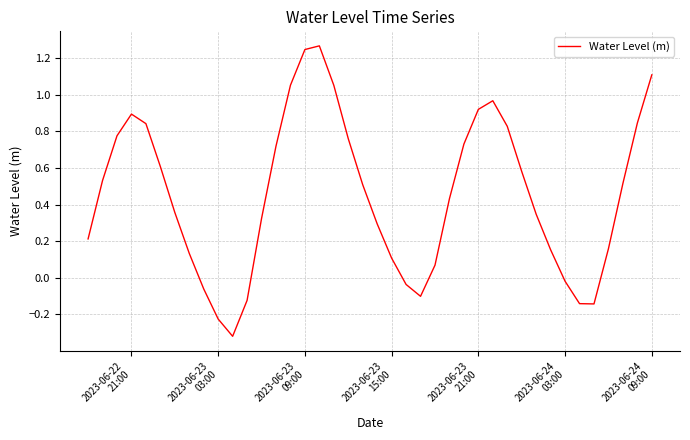

Count the number of categories in the chart.

40